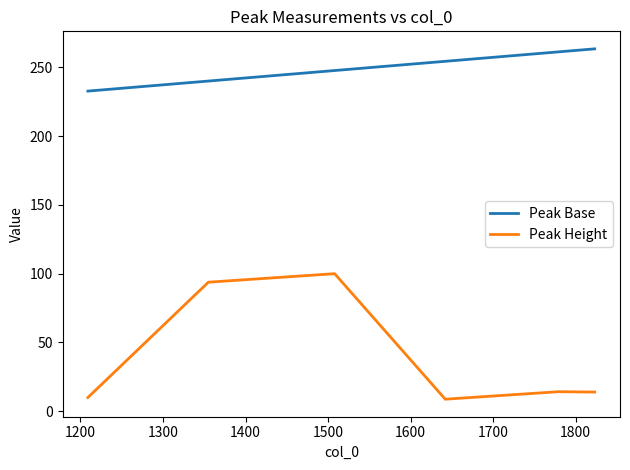

True or false: Peak Base and Peak Height cross at least once.

False